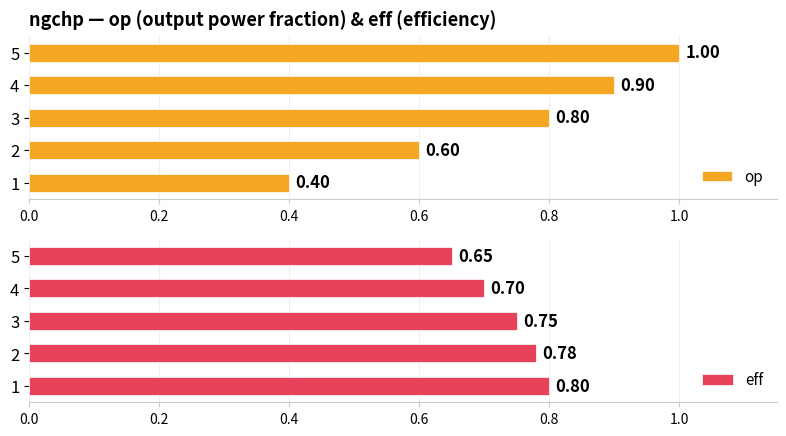

What are all the series names shown in the legend?

op, eff